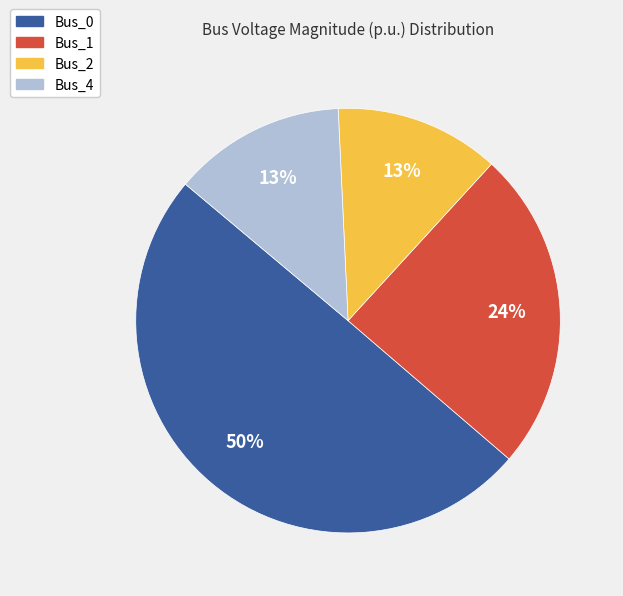

Is the sum of Bus_4 and Bus_2 greater than half?

No